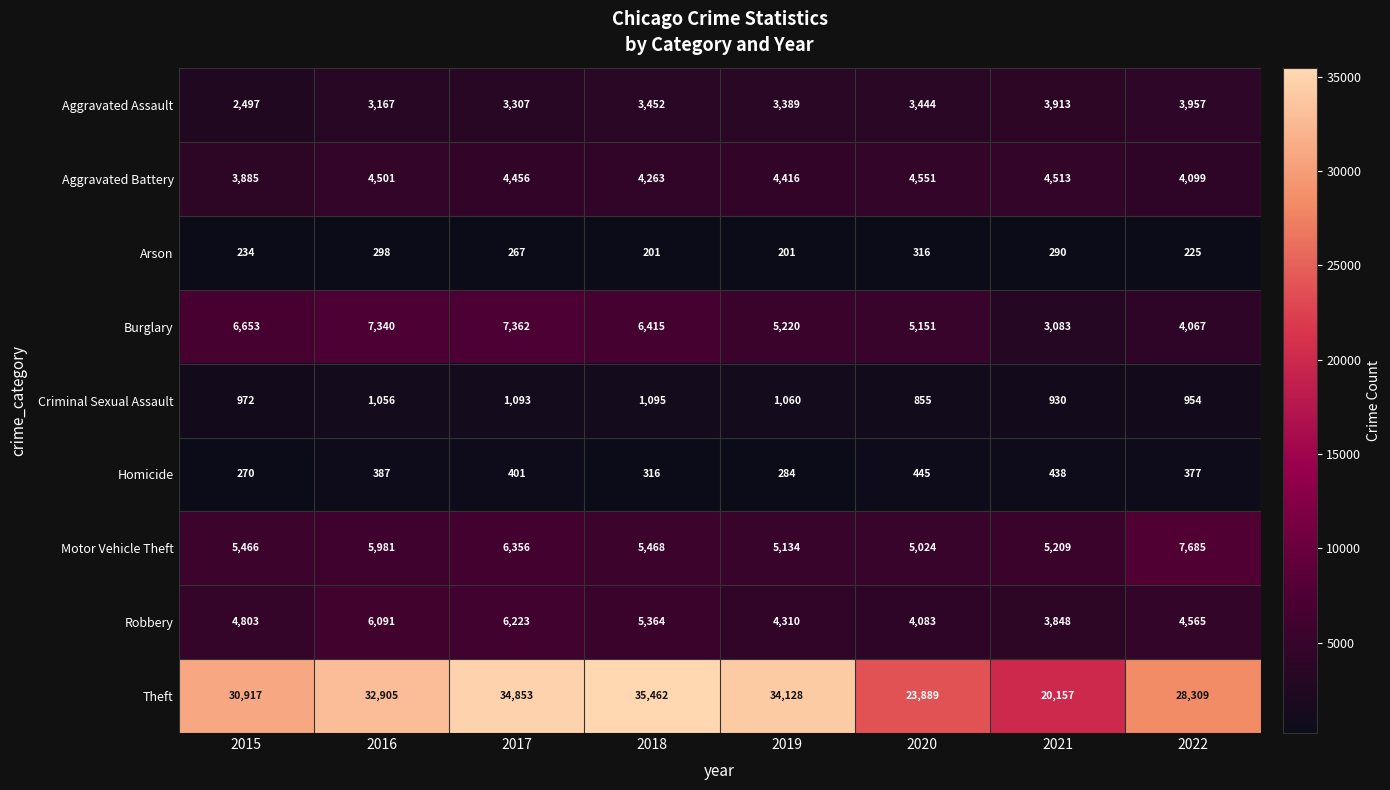

Which series has the largest range (max minus min)?

Theft